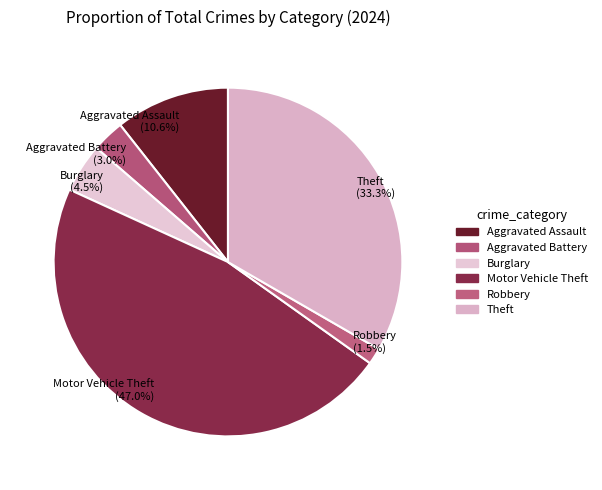

Do Motor Vehicle Theft (47.0%) and Theft (33.3%) together represent more than half of the pie?

Yes